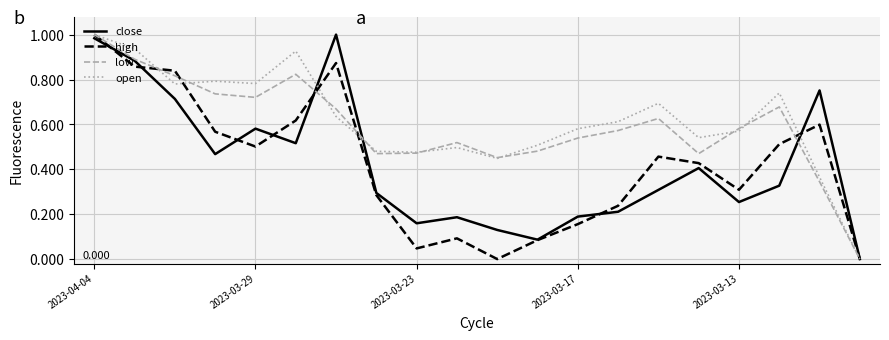

At which category is the sum across all series the highest?

2023-04-04